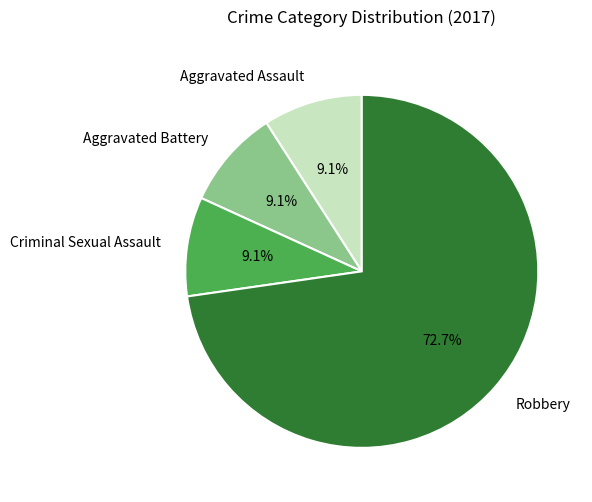

To the nearest percent, what is the difference between the largest and smallest slice percentages?

64%